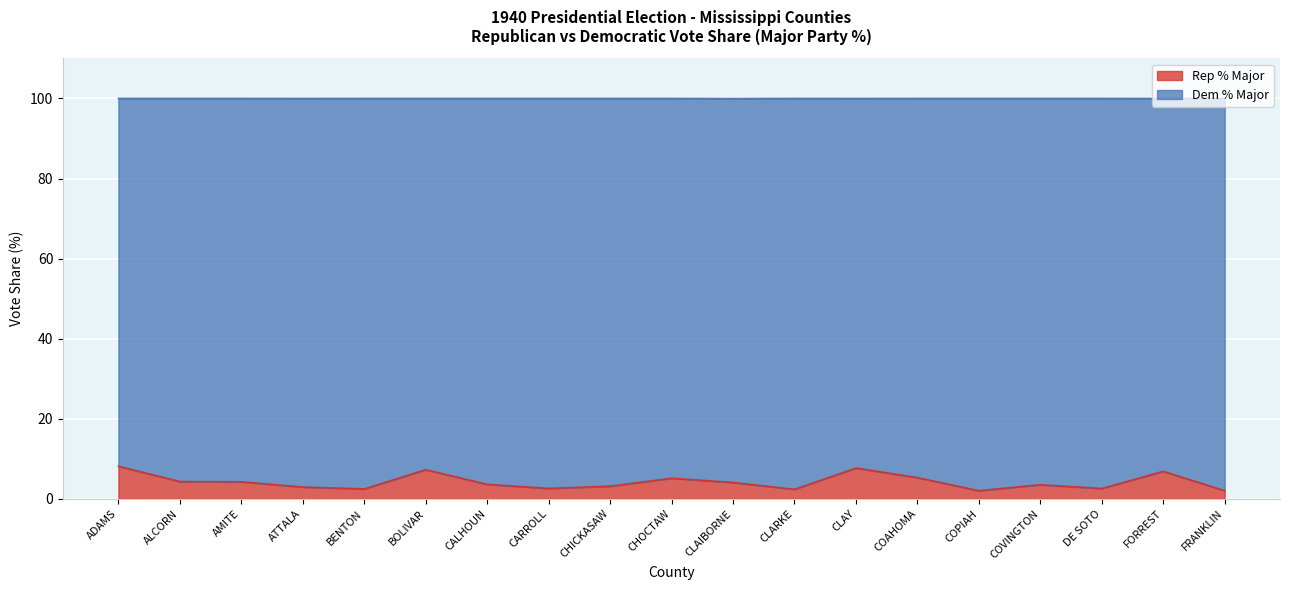

What is the change in value from AMITE to CHICKASAW?

-1.1